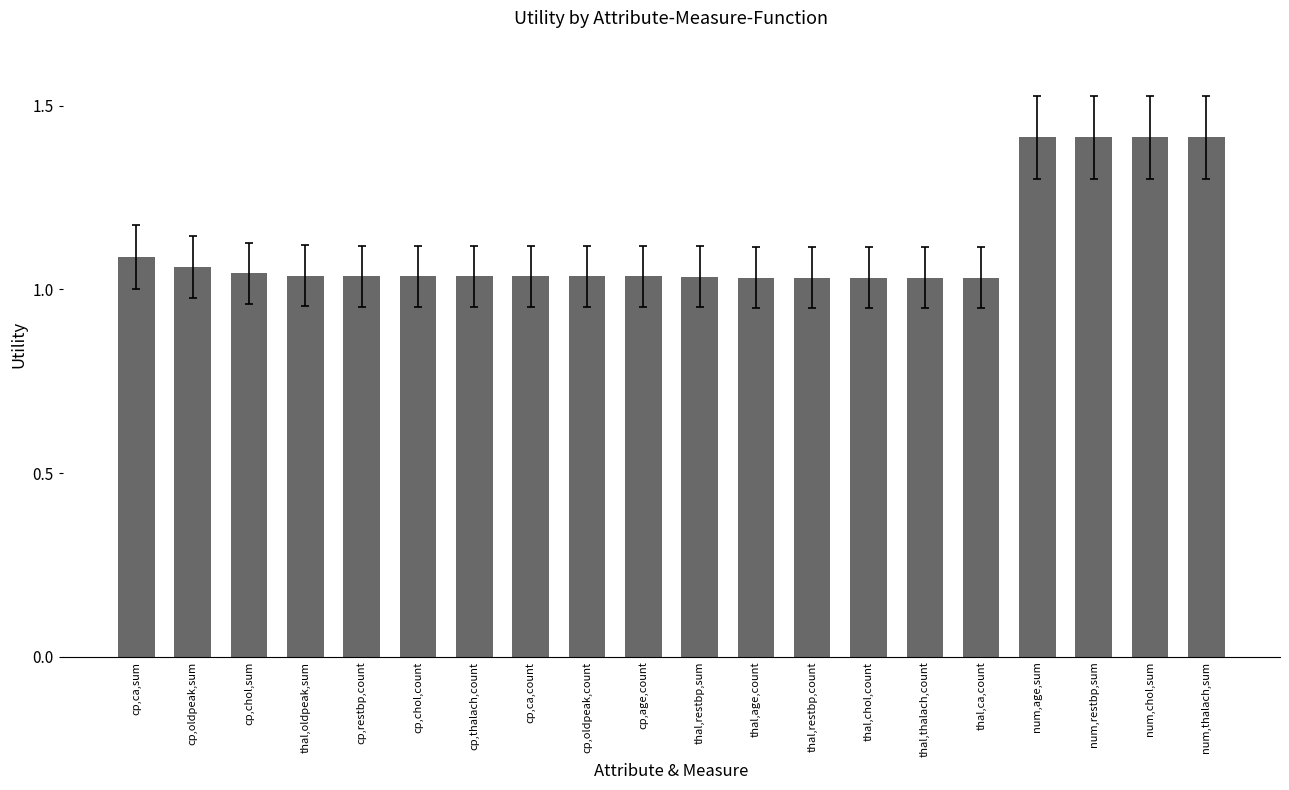

What is the label of the 18th bar from the right?

cp,chol,sum